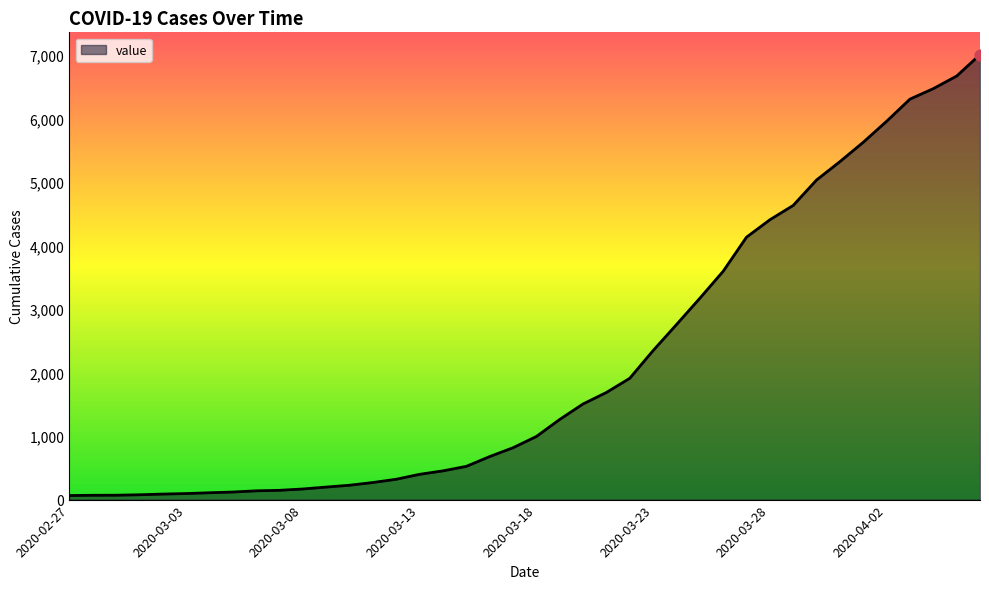

What is the maximum value shown in the chart?

7004